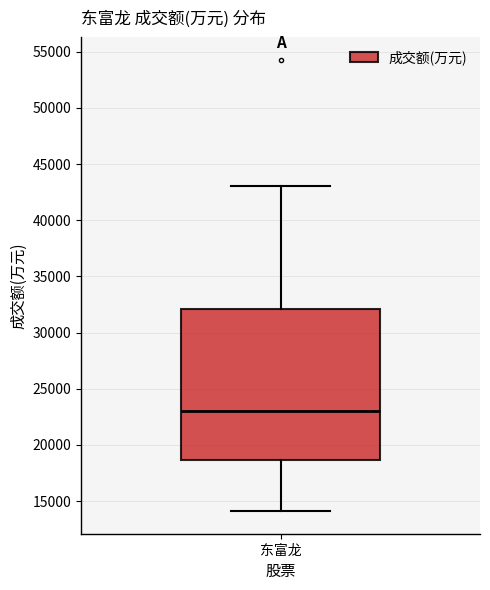

Where does the median line of the box for 东富龙 sit on the y-axis? The values are not printed on the chart, so give them approximately, as read against the axis.

23000